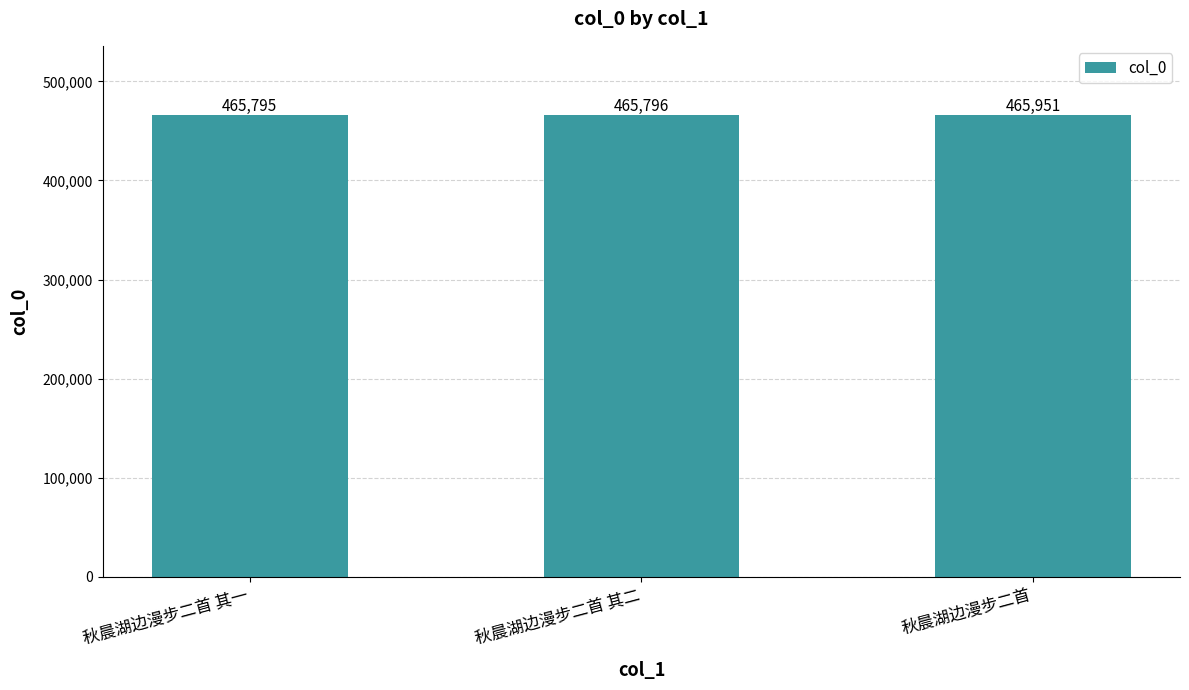

Approximately how many times larger is the value at 秋晨湖边漫步二首 其二 compared to 秋晨湖边漫步二首 其一?

1.0